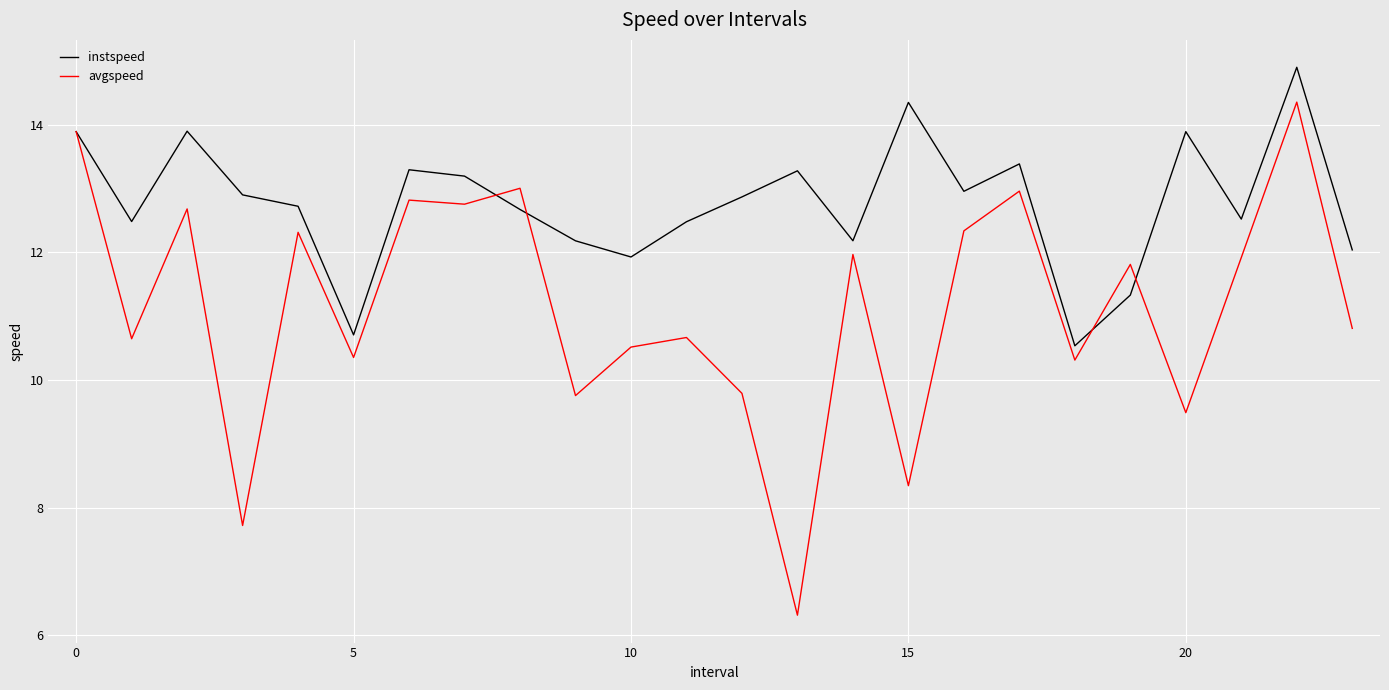

True or false: avgspeed and instspeed intersect in this chart.

True